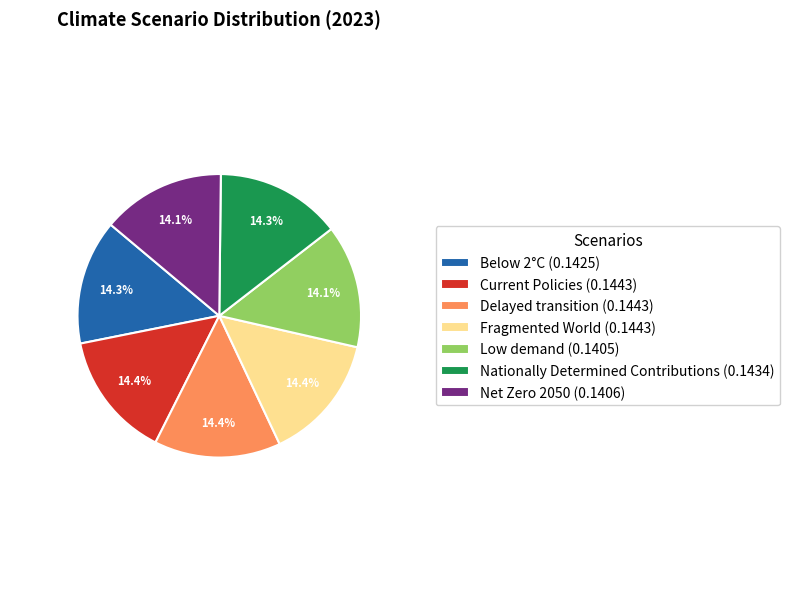

Is there any slice that represents more than half of the pie?

No